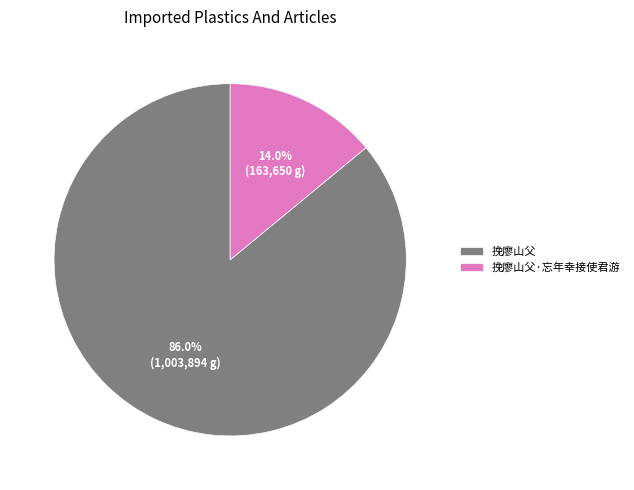

Which slice is the largest?

挽廖山父